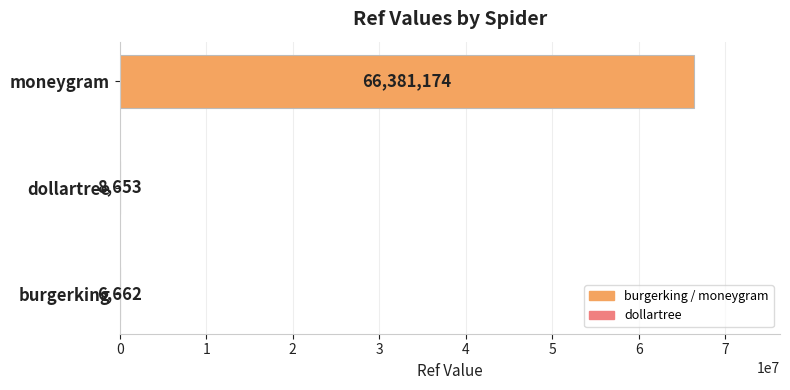

How many data points does each series have?

3